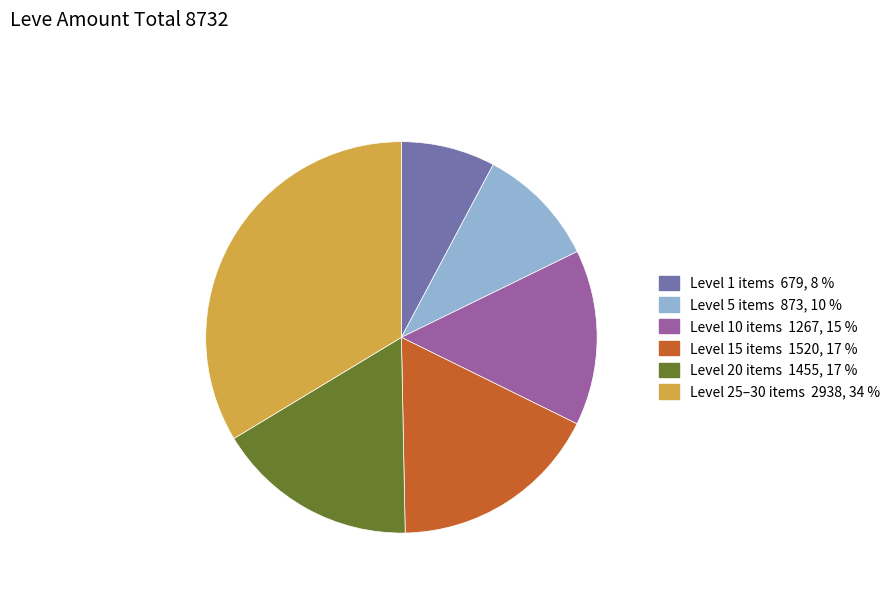

Is there a majority slice in this chart?

No